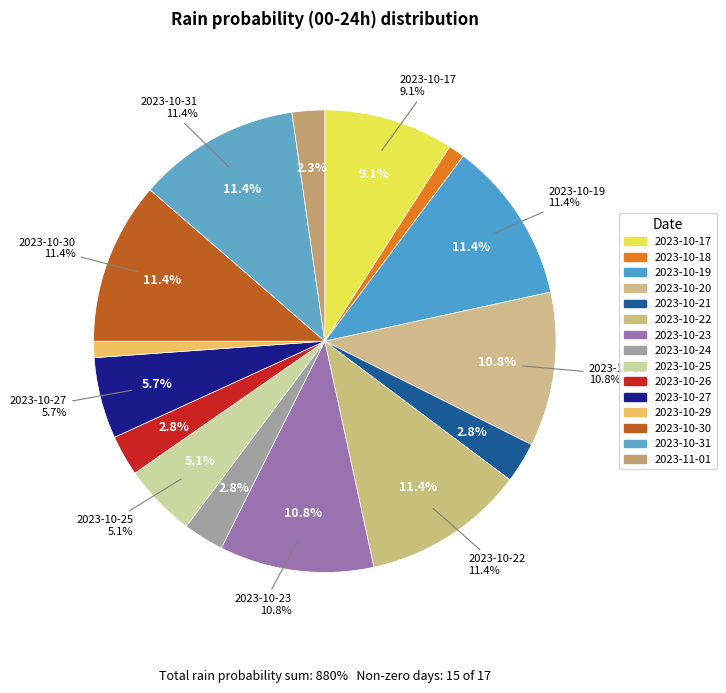

Which has a higher value, 2023-10-31 or 2023-10-24?

2023-10-31